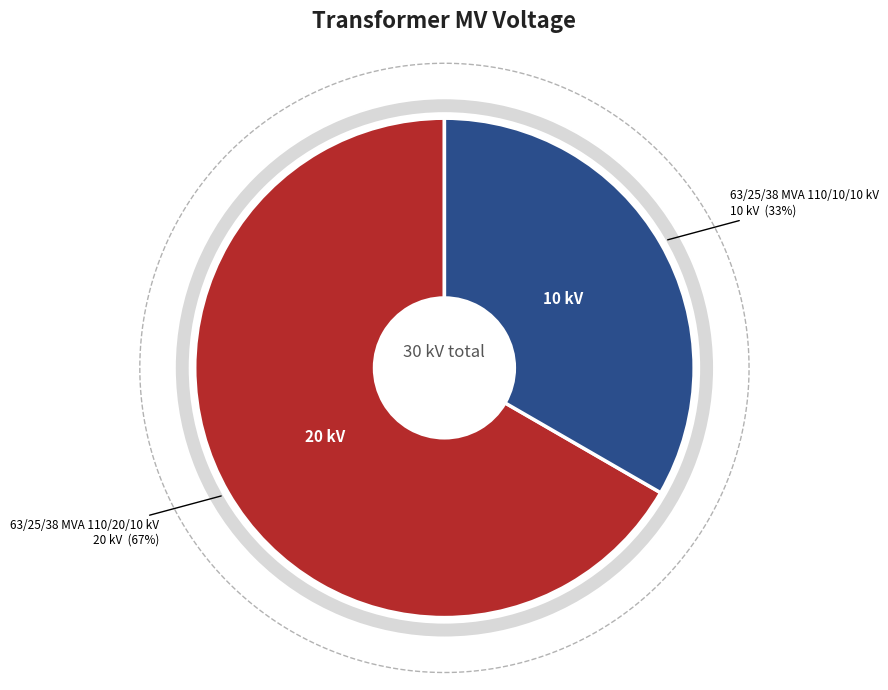

Combined, do 63/25/38 MVA 110/20/10 kV and 63/25/38 MVA 110/10/10 kV account for over 50%?

Yes